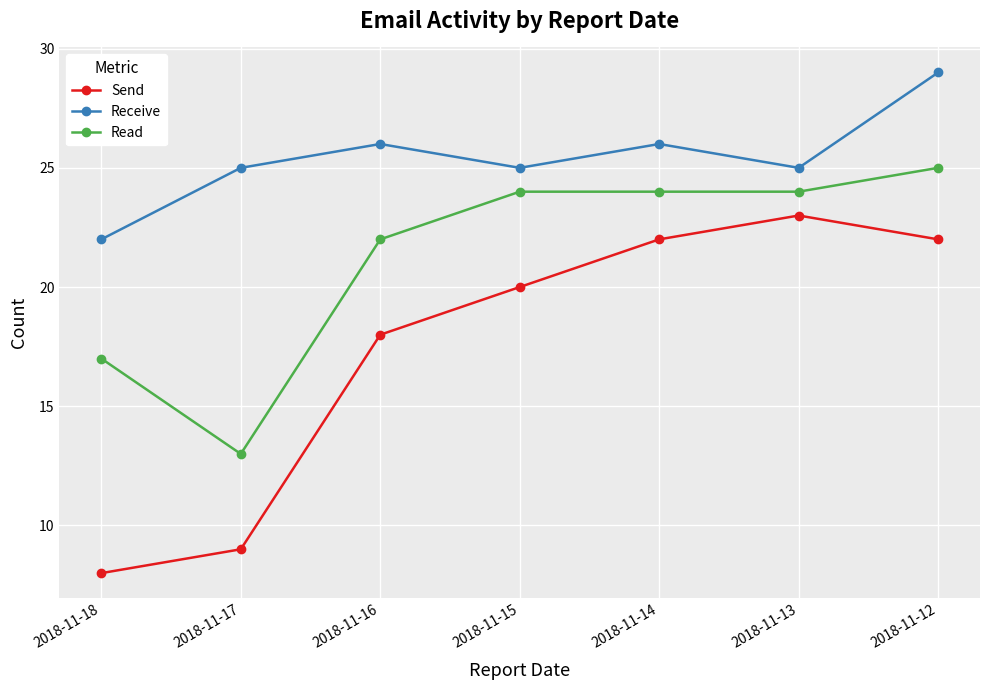

What is the difference between the highest and lowest values at 2018-11-16?

8